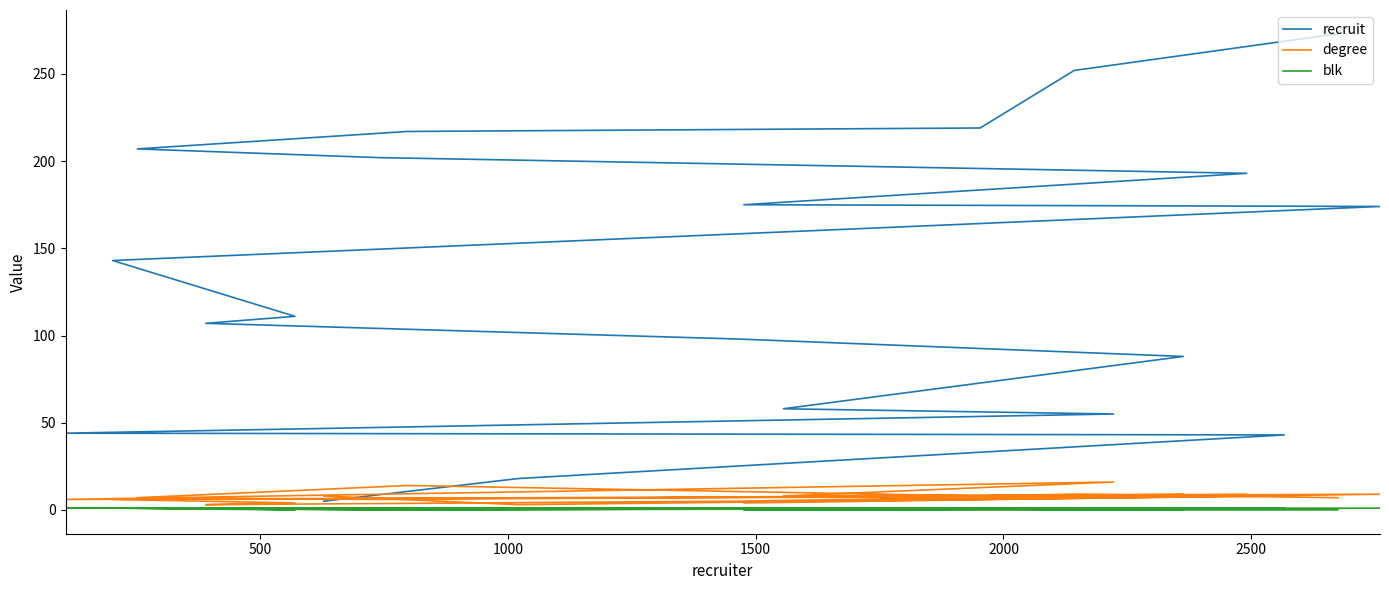

True or false: degree and blk intersect in this chart.

False